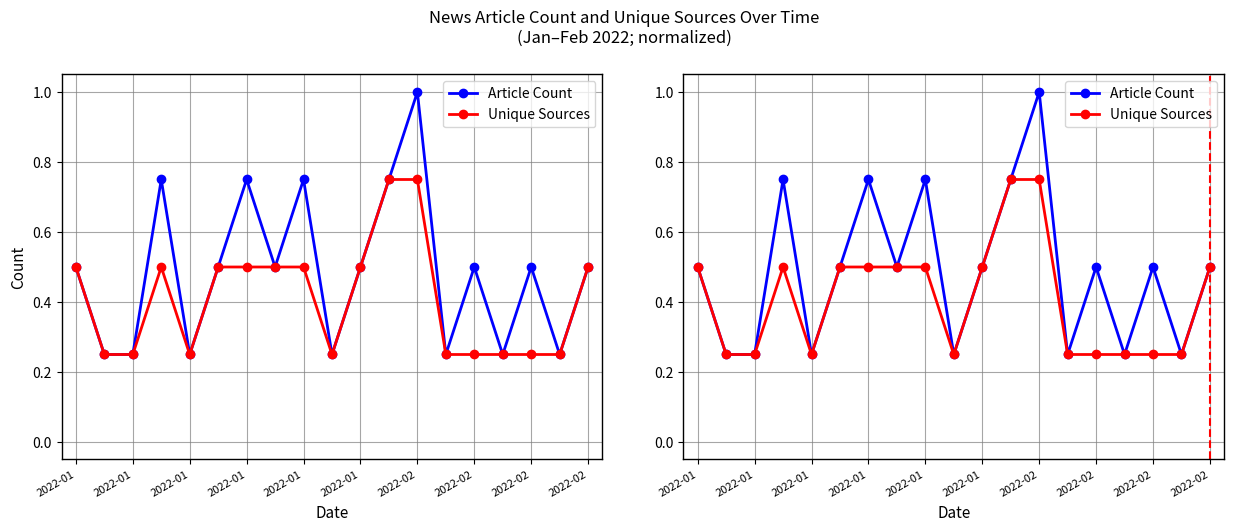

The Article Count series shows 0.8 at 2022-02. True or false?

False